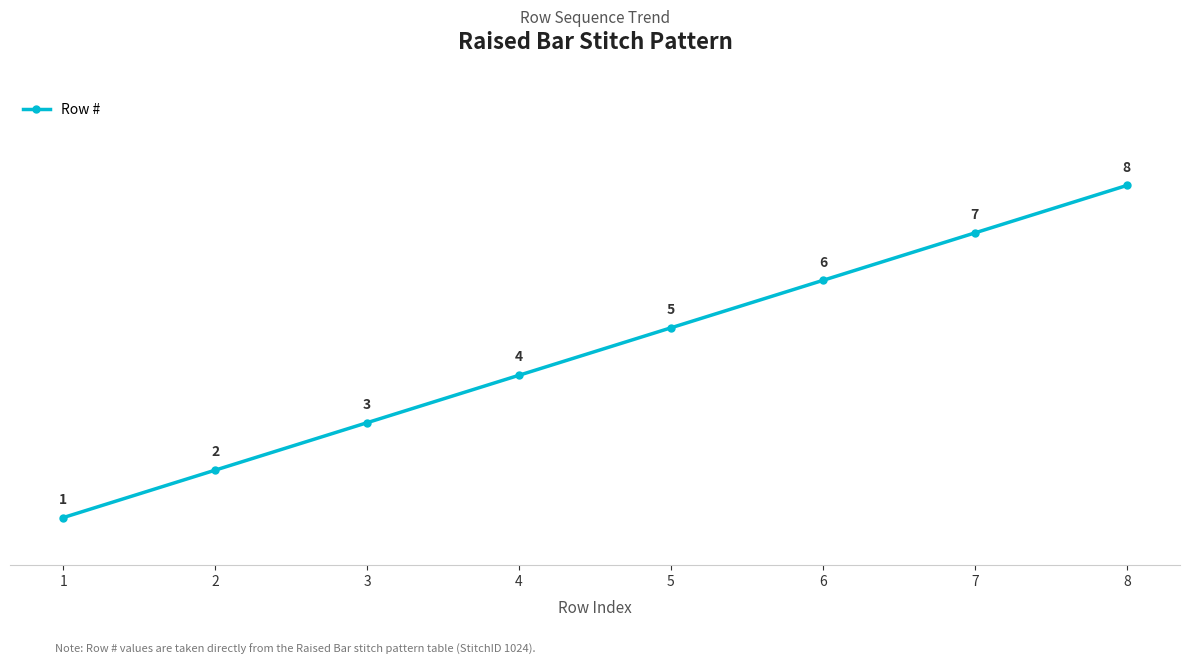

Between 1 and 8, which is larger?

8